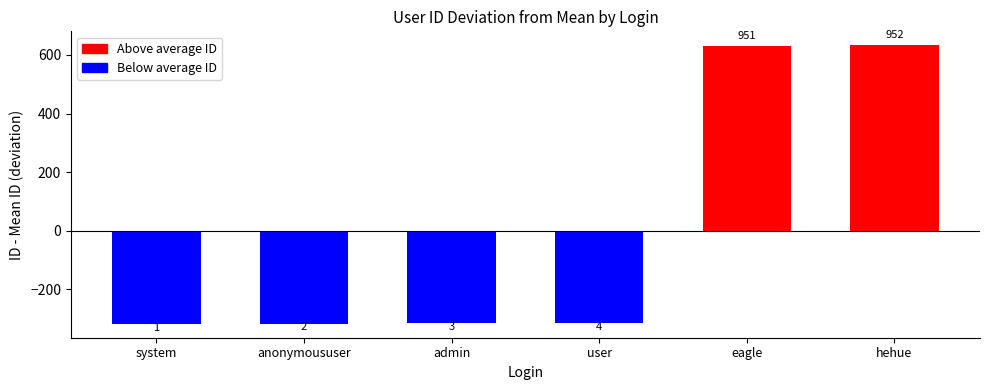

Are the bars horizontal?

No